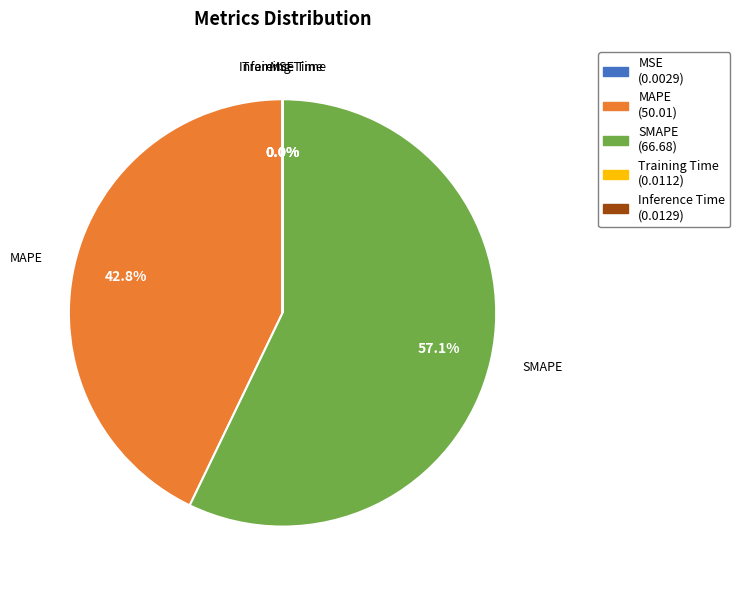

Which slice represents more than half of the pie?

SMAPE